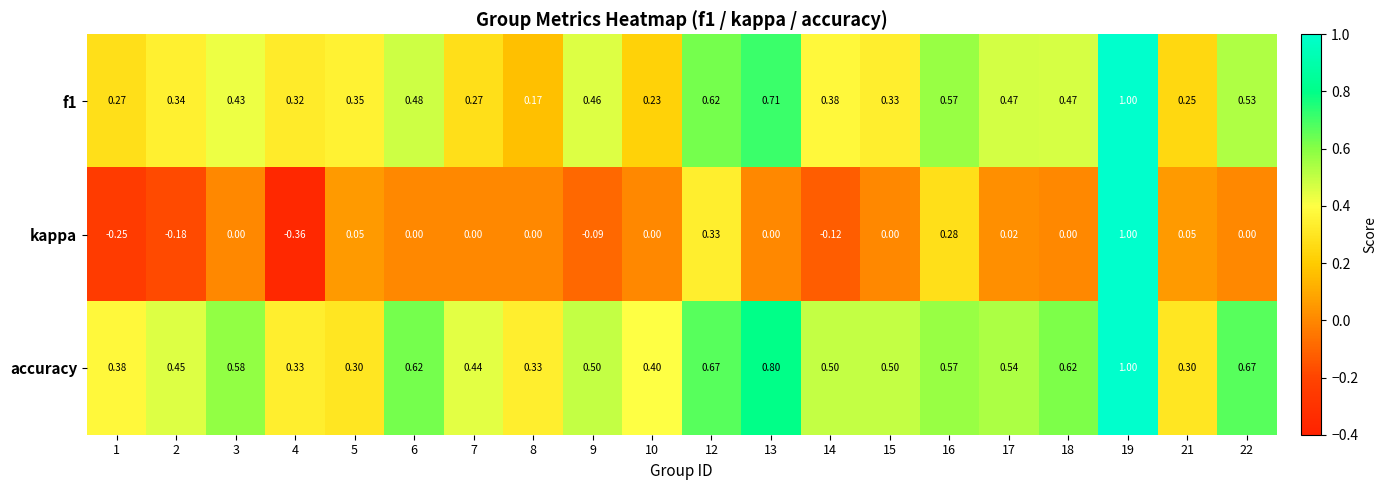

Between 4 and 18, which series saw the biggest shift?

kappa